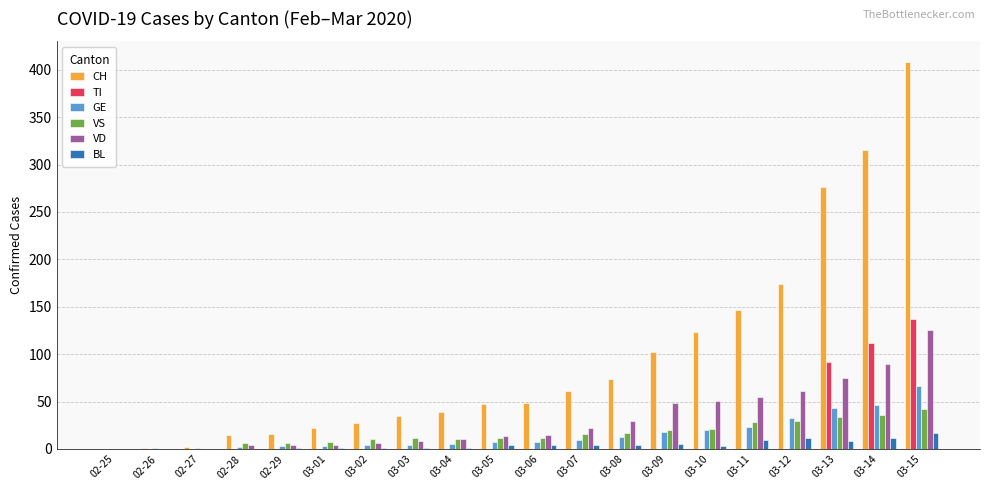

How many data points does each series have?

20